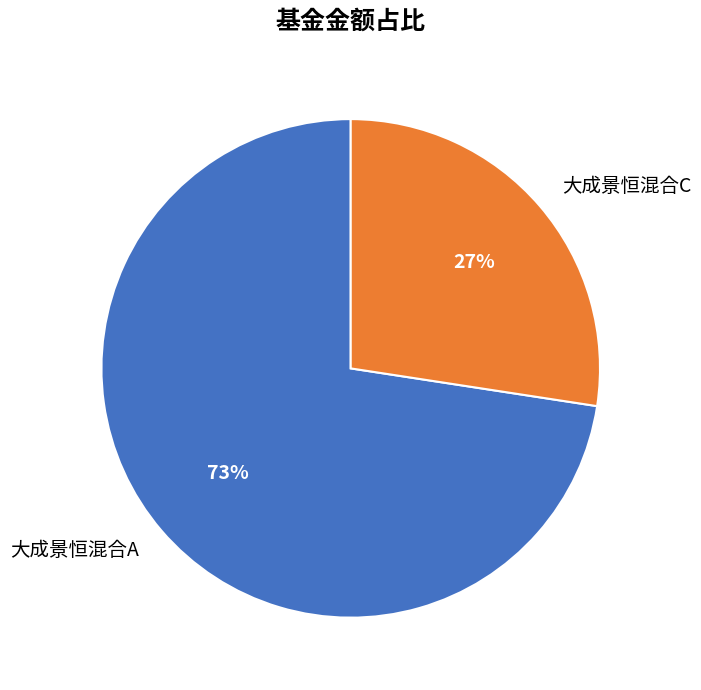

Which slice represents more than half of the pie?

大成景恒混合A